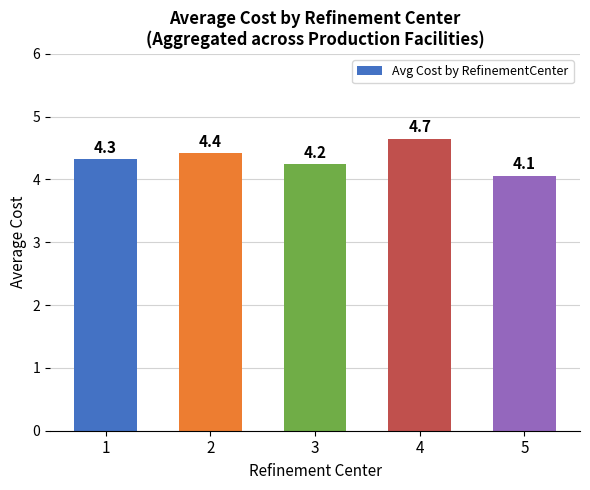

Which has a higher value, 4 or 2?

4